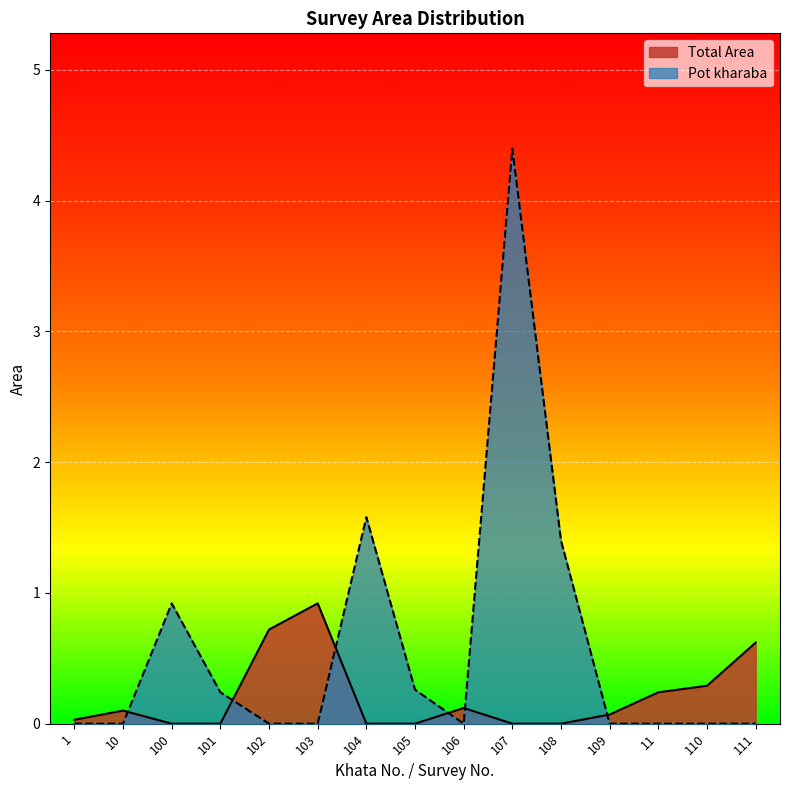

Rank the series by their average value, from lowest to highest.

Total Area, Pot kharaba